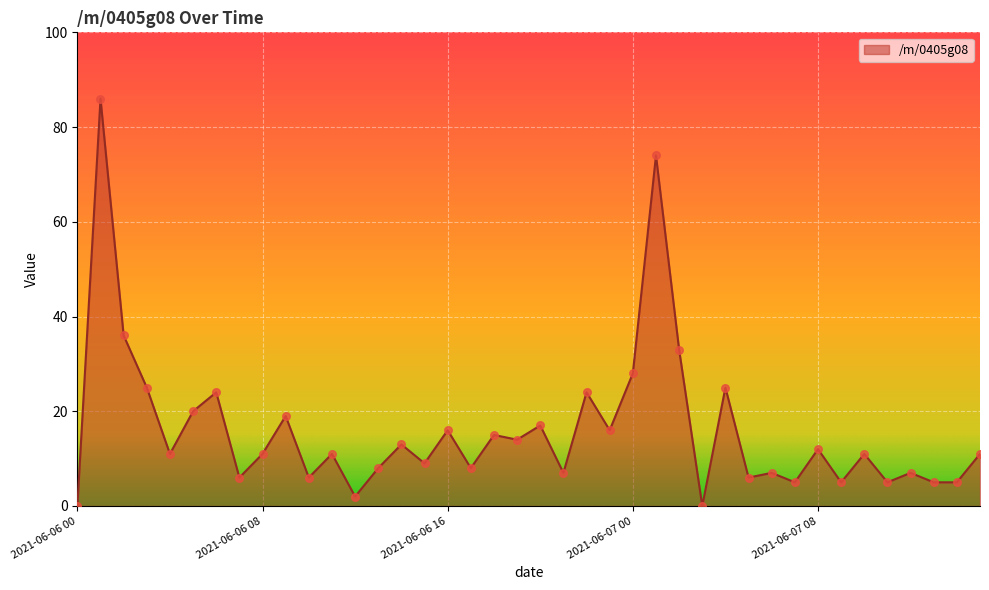

What is the difference between the maximum and minimum values?

86